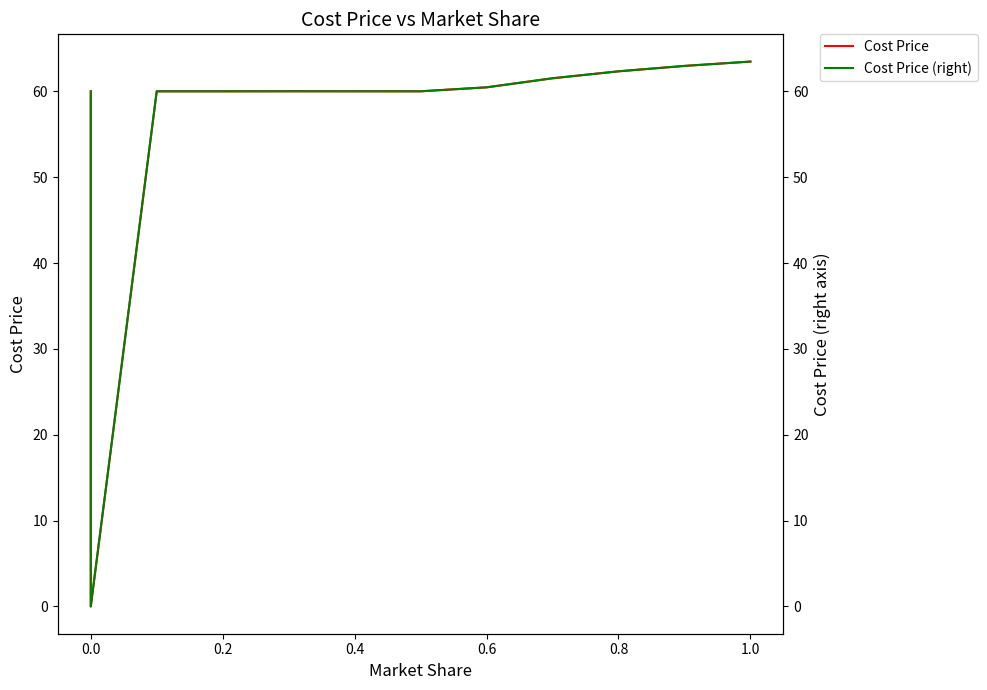

How many interior local valleys does the Cost Price series have?

2